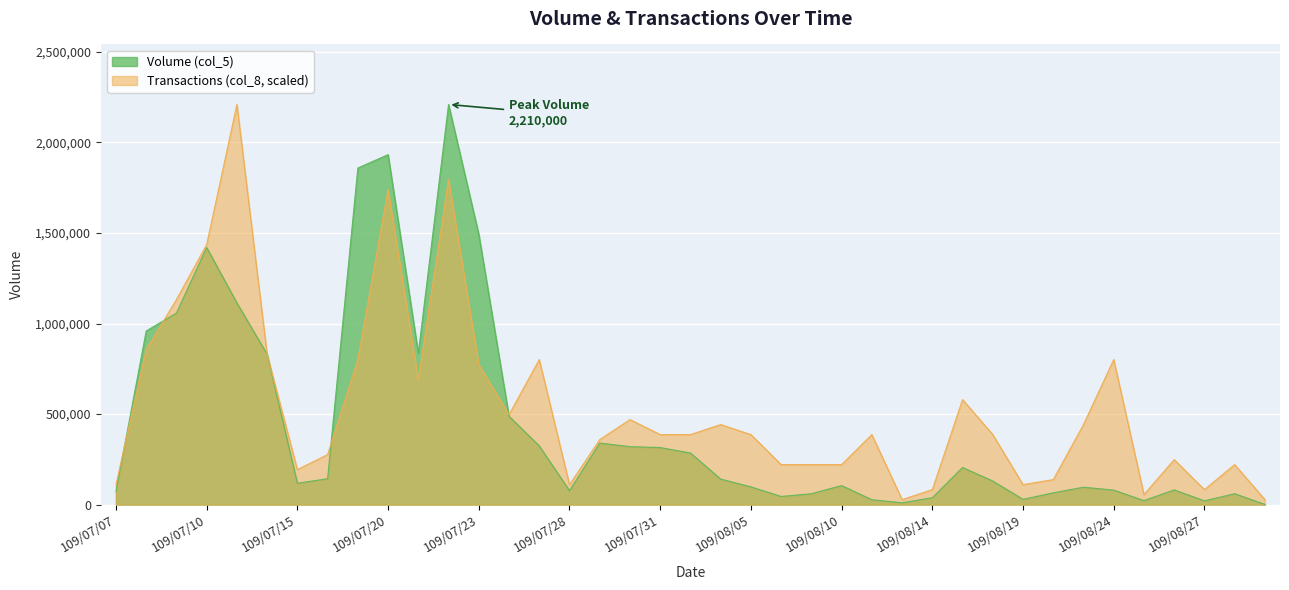

Where do Volume (col_5) and Transactions (col_8) first cross each other?

109/07/07 and 109/07/08